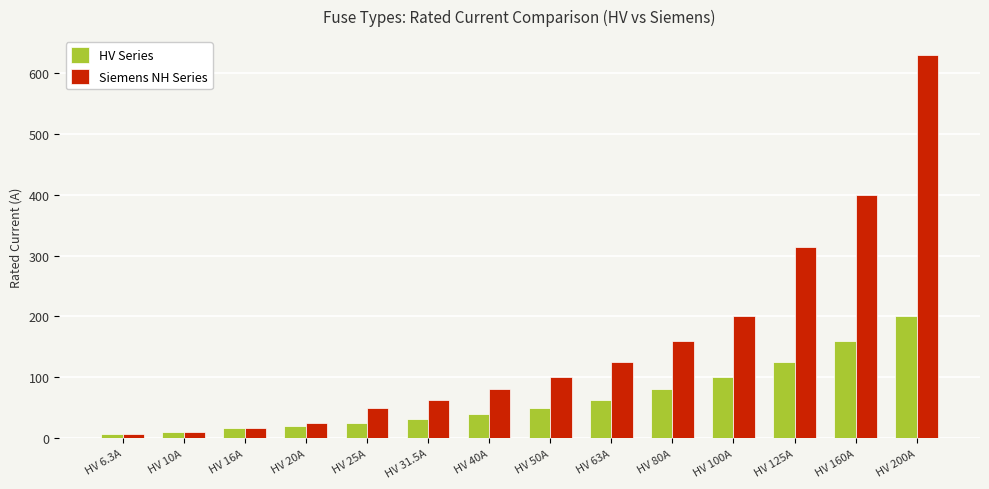

Is it true that Siemens NH Series equals 125.0 at HV 63A?

True